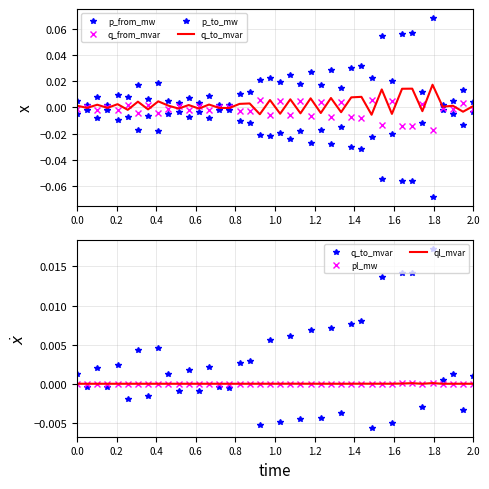

Reading right to left, list all the values displayed in this chart.

p_from_mw: -0.0	0.0	-0.0	-0.0	-0.1	0.0	-0.1	-0.1	0.0	-0.1	0.0	-0.0	-0.0	0.0	-0.0	0.0	-0.0	0.0	-0.0	0.0	-0.0	0.0	-0.0	-0.0	0.0	0.0	-0.0	0.0	-0.0	0.0	-0.0	-0.0	0.0	-0.0	0.0	-0.0	0.0	-0.0	0.0	-0.0
q_from_mvar: -0.0	0.0	-0.0	-0.0	-0.0	0.0	-0.0	-0.0	0.0	-0.0	0.0	-0.0	-0.0	0.0	-0.0	0.0	-0.0	0.0	-0.0	0.0	-0.0	0.0	-0.0	-0.0	0.0	0.0	-0.0	0.0	-0.0	0.0	-0.0	-0.0	0.0	-0.0	0.0	-0.0	0.0	-0.0	0.0	-0.0
p_to_mw: 0.0	-0.0	0.0	0.0	0.1	-0.0	0.1	0.1	-0.0	0.1	-0.0	0.0	0.0	-0.0	0.0	-0.0	0.0	-0.0	0.0	-0.0	0.0	-0.0	0.0	0.0	-0.0	-0.0	0.0	-0.0	0.0	-0.0	0.0	0.0	-0.0	0.0	-0.0	0.0	-0.0	0.0	-0.0	0.0
q_to_mvar: 0.0	-0.0	0.0	0.0	0.0	-0.0	0.0	0.0	-0.0	0.0	-0.0	0.0	0.0	-0.0	0.0	-0.0	0.0	-0.0	0.0	-0.0	0.0	-0.0	0.0	0.0	-0.0	-0.0	0.0	-0.0	0.0	-0.0	0.0	0.0	-0.0	0.0	-0.0	0.0	-0.0	0.0	-0.0	0.0
pl_mw: 0.0	0.0	0.0	0.0	0.0	0.0	0.0	0.0	0.0	0.0	0.0	0.0	0.0	0.0	0.0	0.0	0.0	0.0	0.0	0.0	0.0	0.0	0.0	0.0	0.0	0.0	0.0	0.0	0.0	0.0	0.0	0.0	0.0	0.0	0.0	0.0	0.0	0.0	0.0	0.0
ql_mvar: -0.0	0.0	-0.0	-0.0	0.0	0.0	0.0	0.0	0.0	0.0	0.0	0.0	0.0	0.0	0.0	0.0	0.0	0.0	0.0	0.0	0.0	0.0	0.0	0.0	-0.0	-0.0	0.0	-0.0	0.0	-0.0	0.0	0.0	0.0	0.0	0.0	0.0	-0.0	0.0	-0.0	0.0